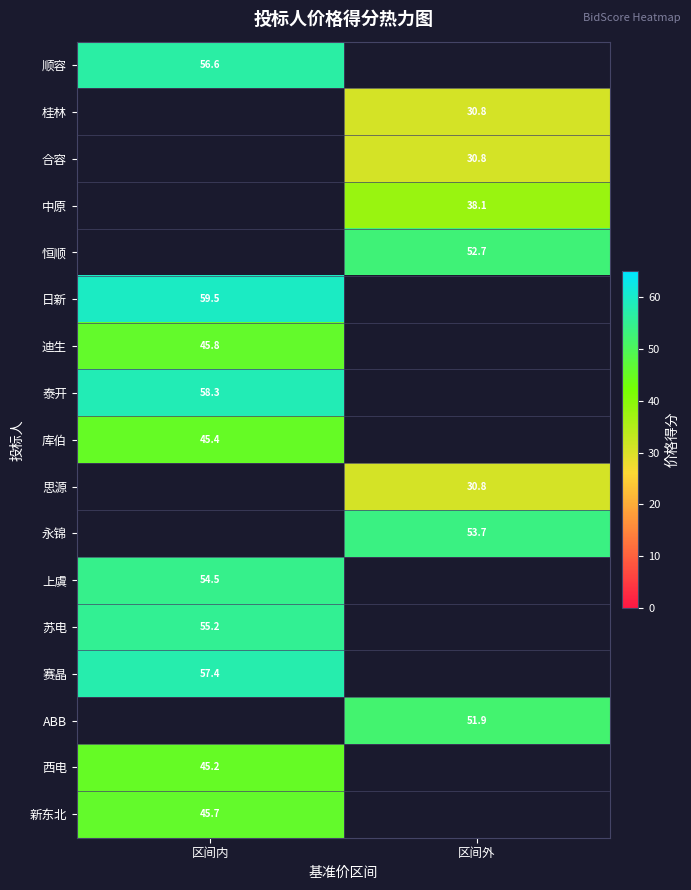

The 苏电 series shows 26.1 at 区间内. True or false?

False